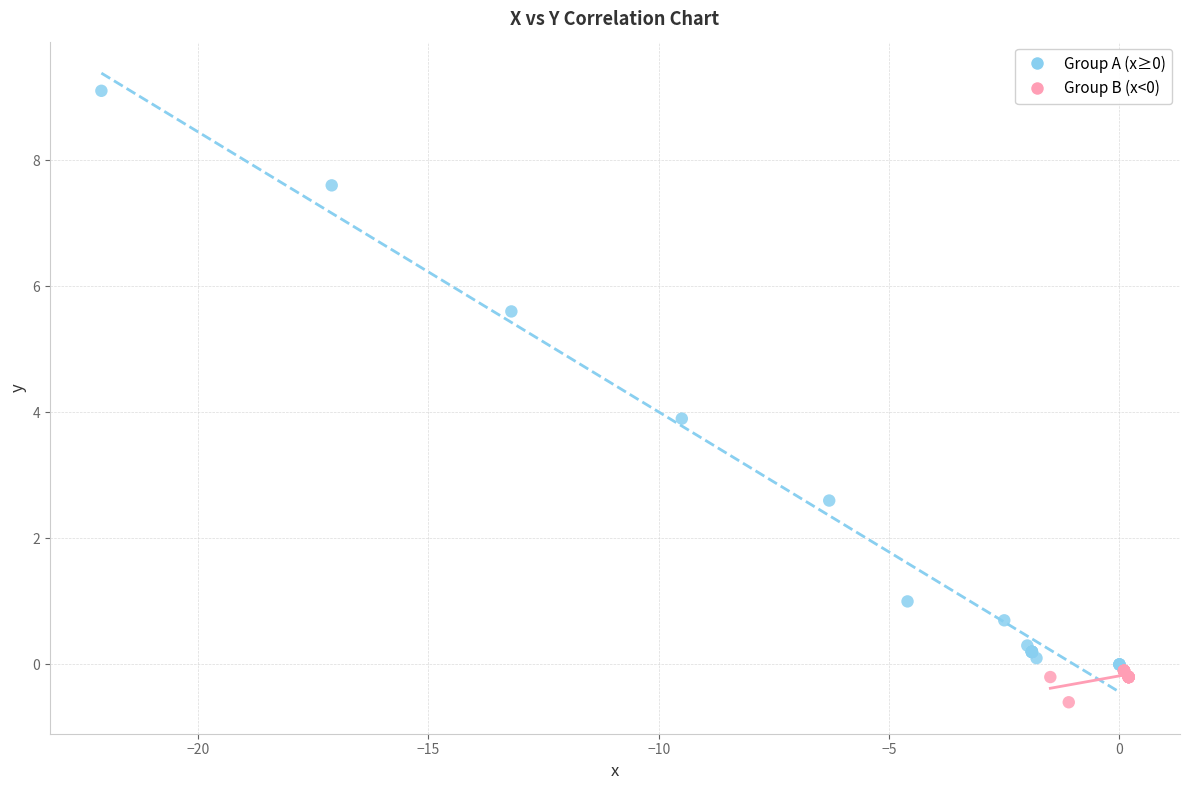

Which series has the widest spread of Y values?

Group A (x≥0)